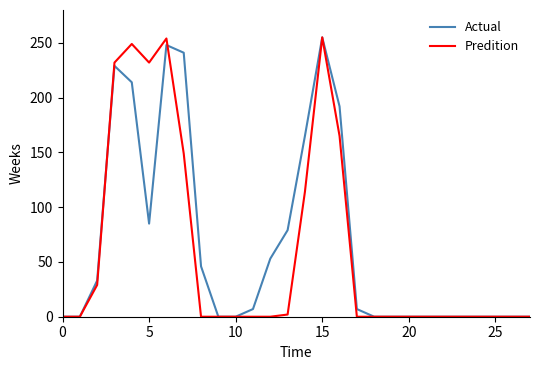

List the series in order of their overall mean, highest first.

Actual, Predition